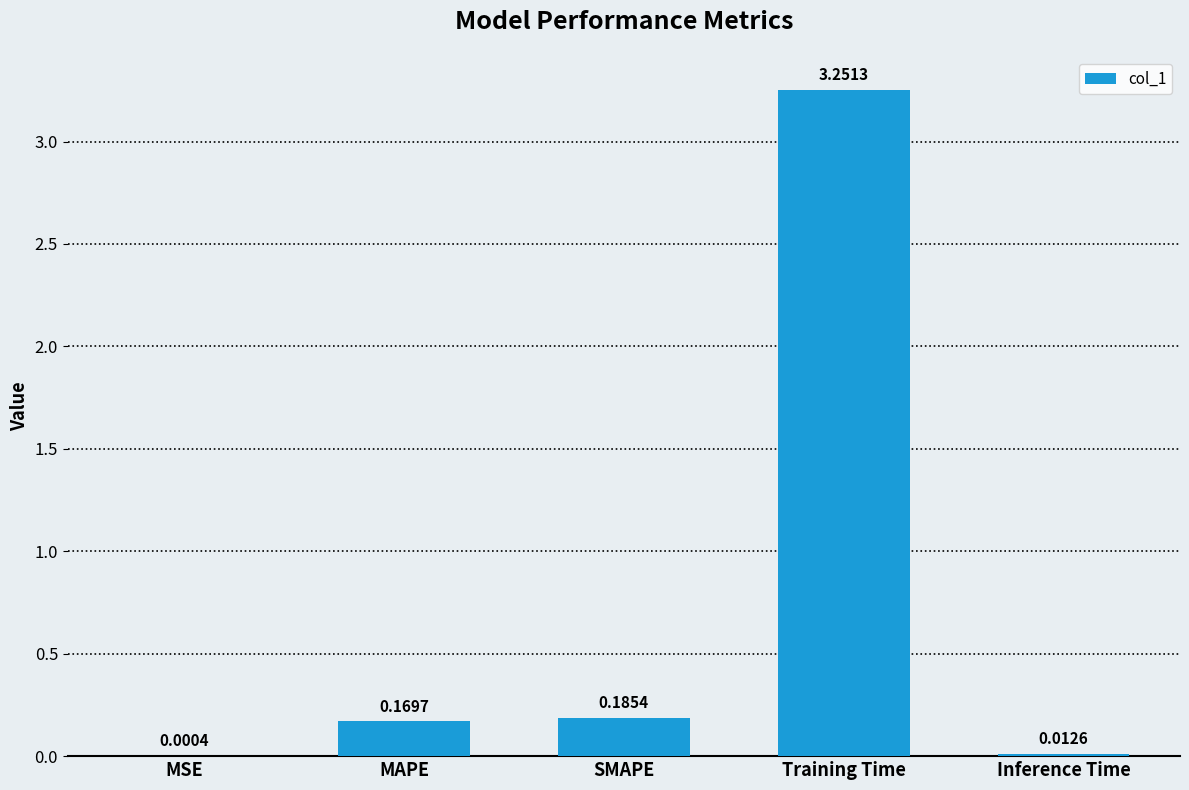

Which label corresponds to the largest value in the chart?

Training Time